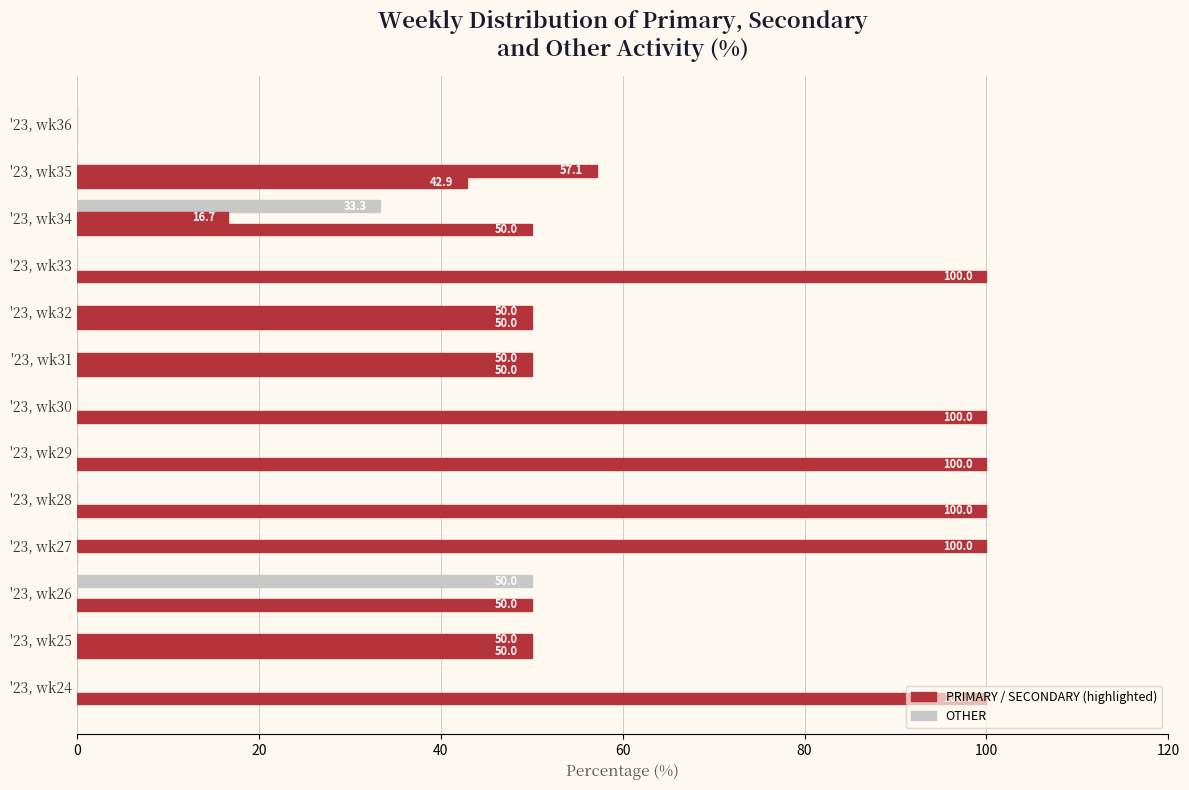

Reading left to right, list all the values displayed in this chart.

OTHER: 0.0	0.0	50.0	0.0	0.0	0.0	0.0	0.0	0.0	0.0	33.3	0.0	0.0
SECONDARY: 0.0	50.0	0.0	100.0	0.0	0.0	0.0	50.0	50.0	0.0	16.7	57.1	0.0
PRIMARY: 100.0	50.0	50.0	0.0	100.0	100.0	100.0	50.0	50.0	100.0	50.0	42.9	0.0